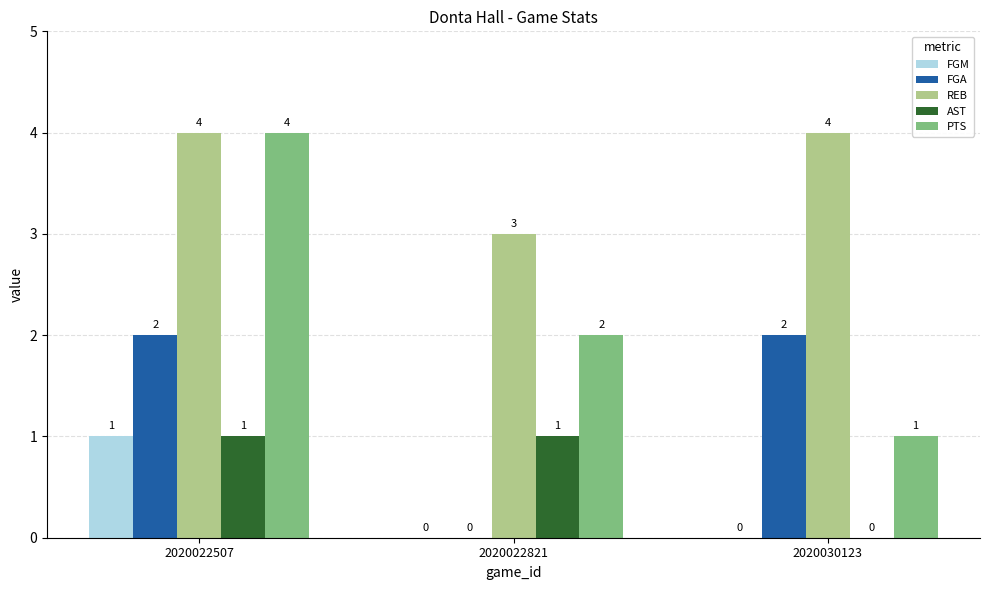

What is the average value of the PTS series?

2